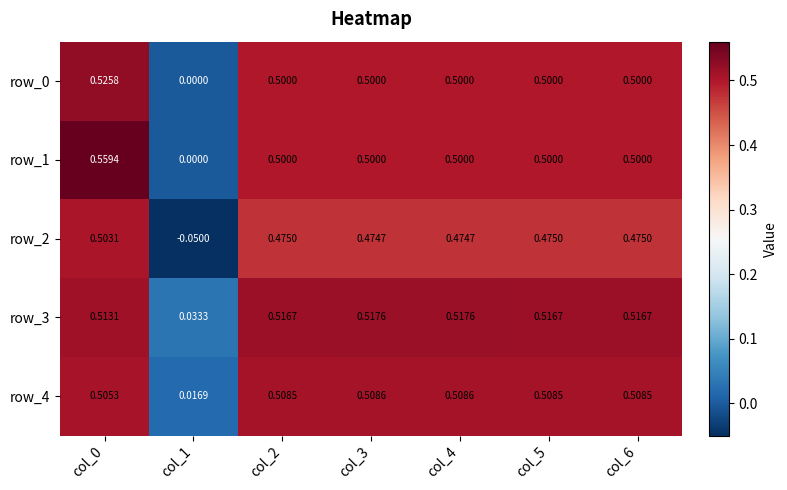

Is the value of row_0 at col_1 greater than the value of row_2 at col_6?

No